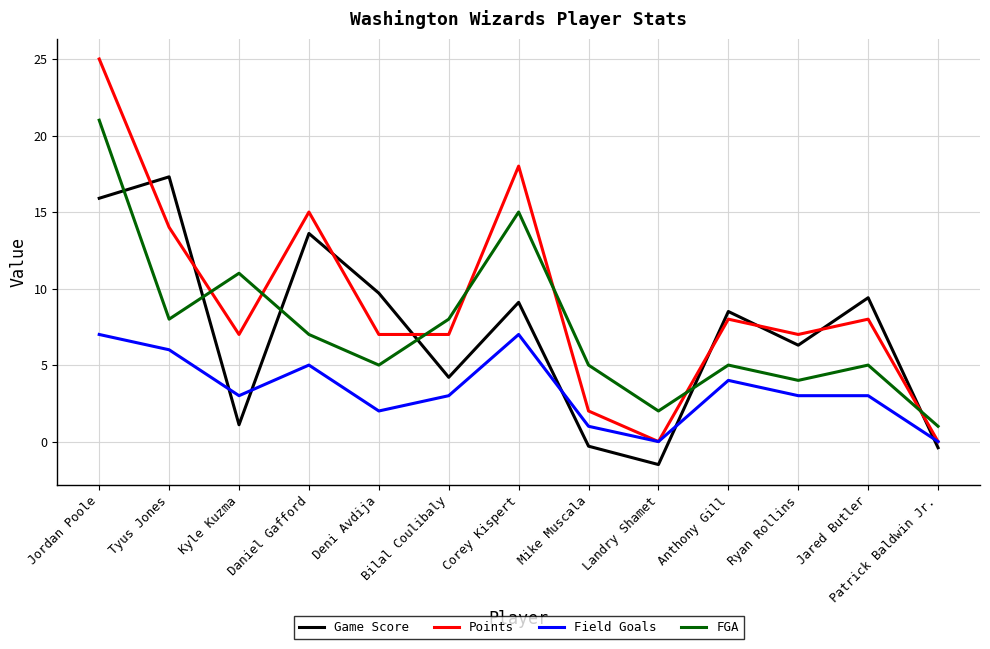

True or false: FGA has a value of 11.0 at Kyle Kuzma.

True